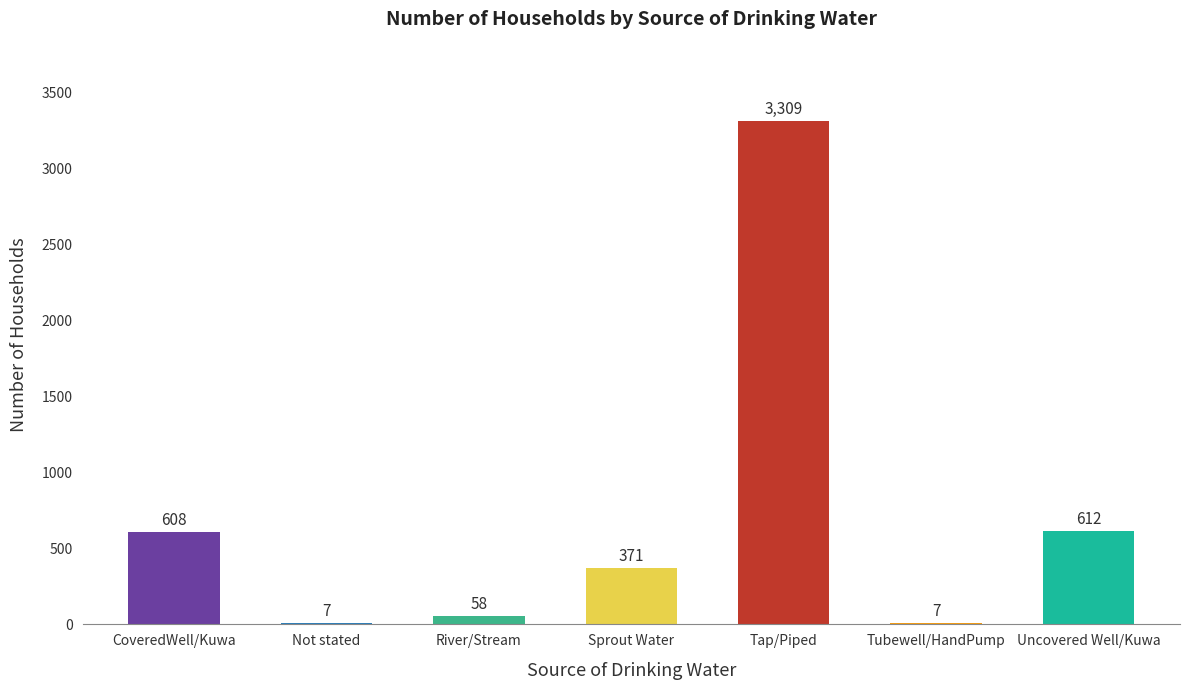

Which label corresponds to the largest value in the chart?

Tap/Piped